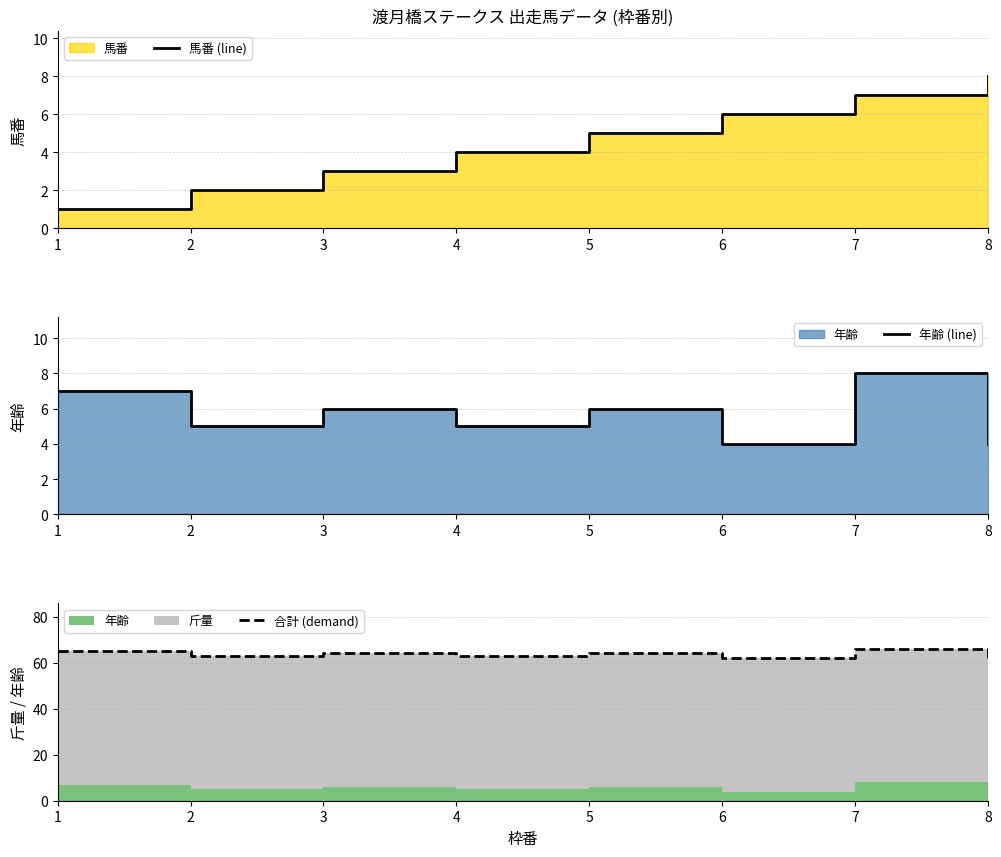

Reading left to right, list all the values displayed in this chart.

馬番 (line): 1=1	2=2	3=3	4=4	5=5	6=6	7=7	8=8
年齢 (line): 1=7	2=5	3=6	4=5	5=6	6=4	7=8	8=4
合計 (demand): 1=65	2=63	3=64	4=63	5=64	6=62	7=66	8=62